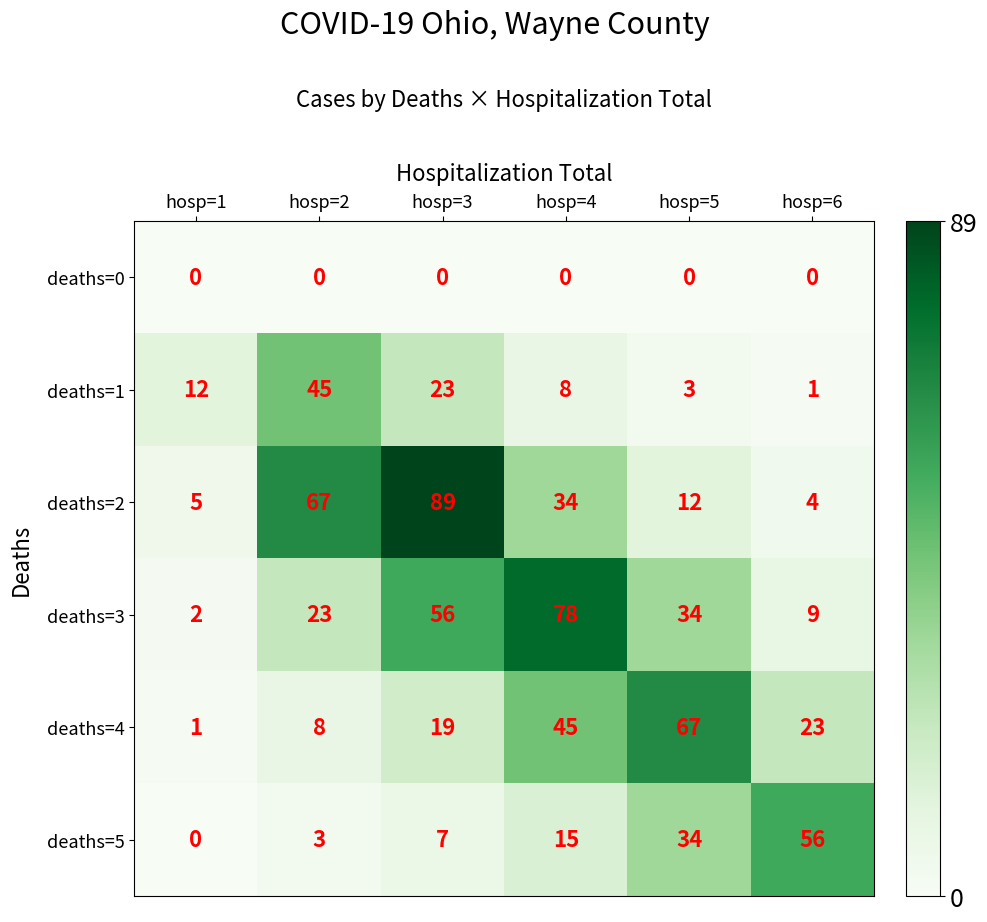

Which series has the largest total across all categories?

deaths=2